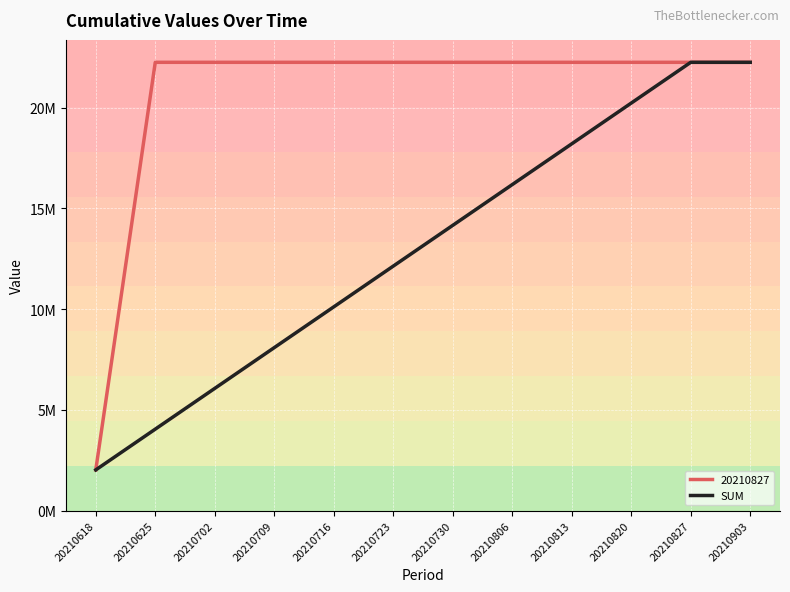

Which label corresponds to the largest value in the chart?

20210827